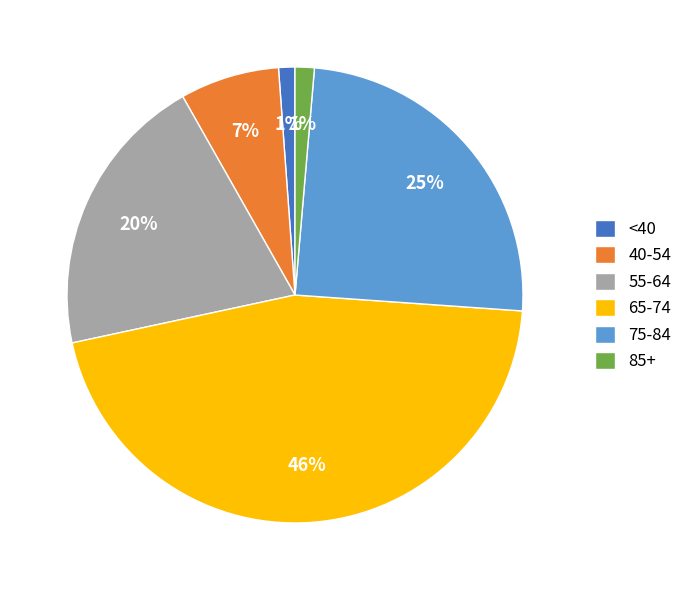

How many slices are in this pie chart?

6